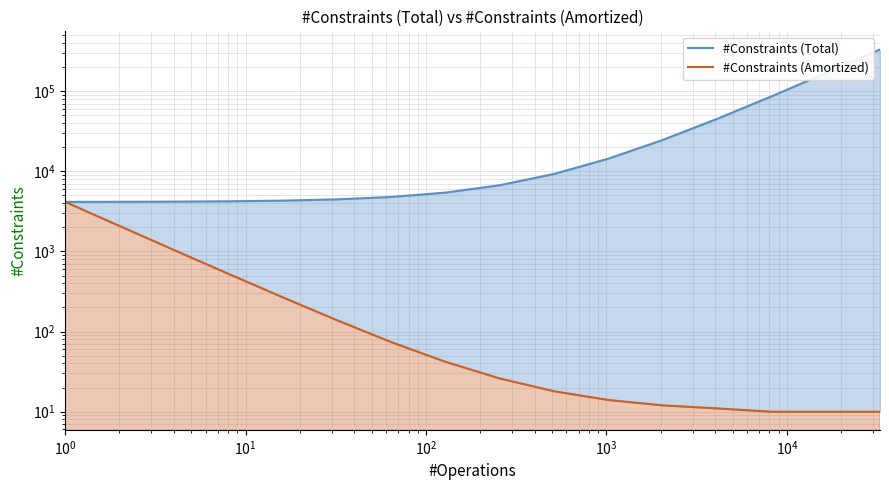

True or false: #Constraints (Amortized) has more than 0 interior local peaks.

False